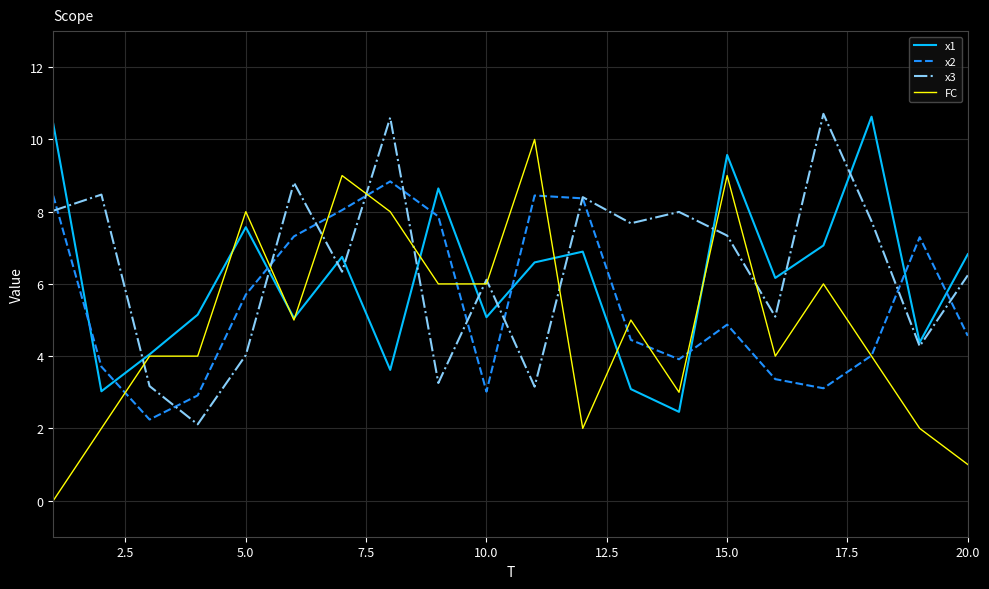

Which series ends up on top after the final intersection of x2 and x1?

x1